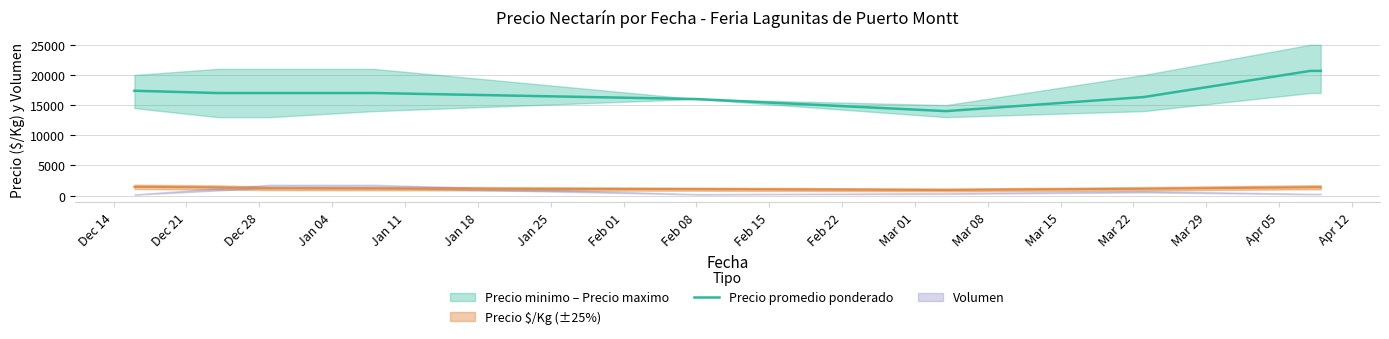

What is the average value?

17338